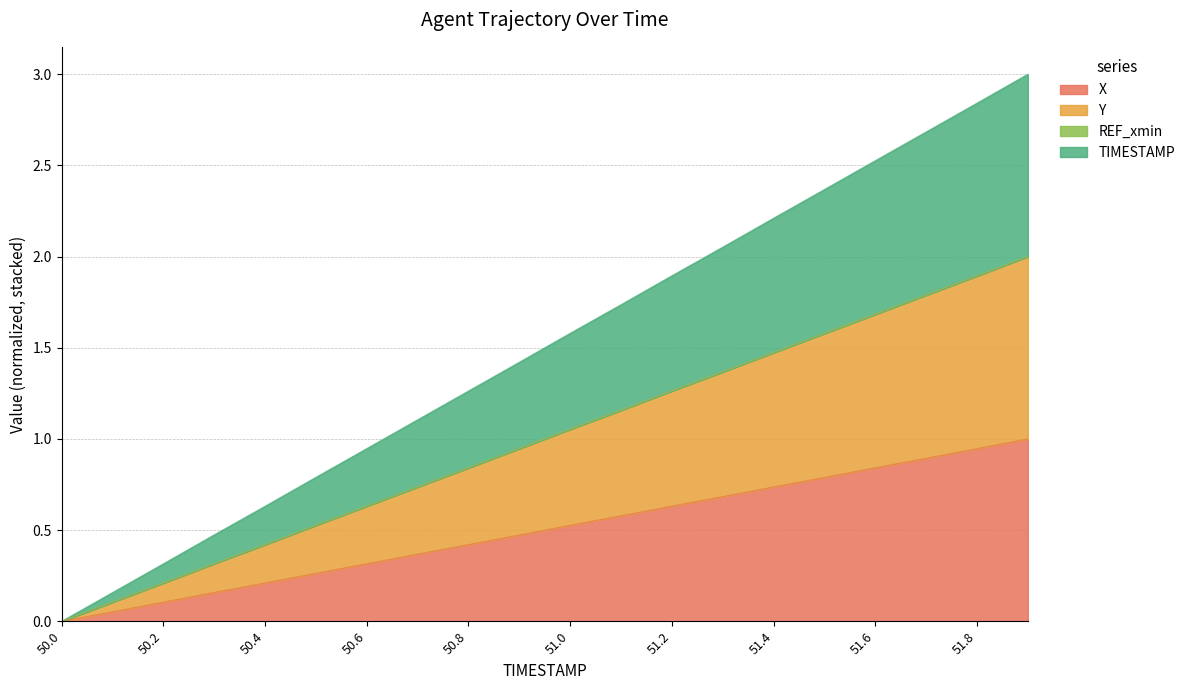

What position from the right is 51.8?

2